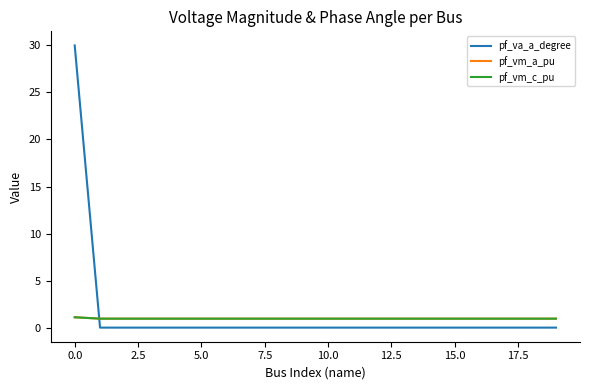

Count the number of categories in the chart.

20